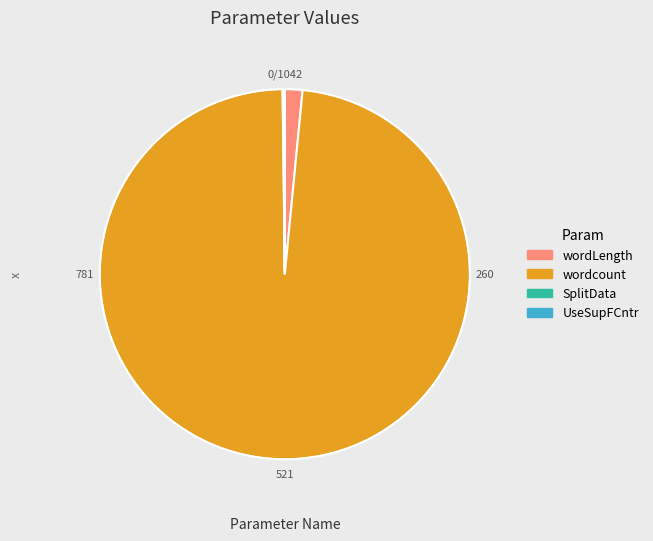

True or false: wordcount accounts for 93% of the total.

False